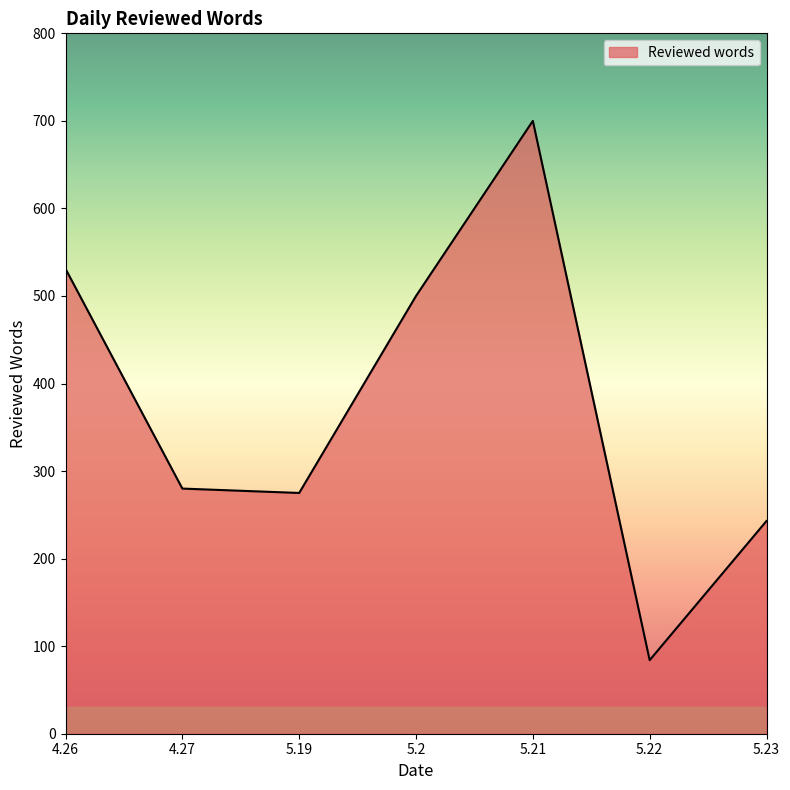

What is the smallest value displayed?

84